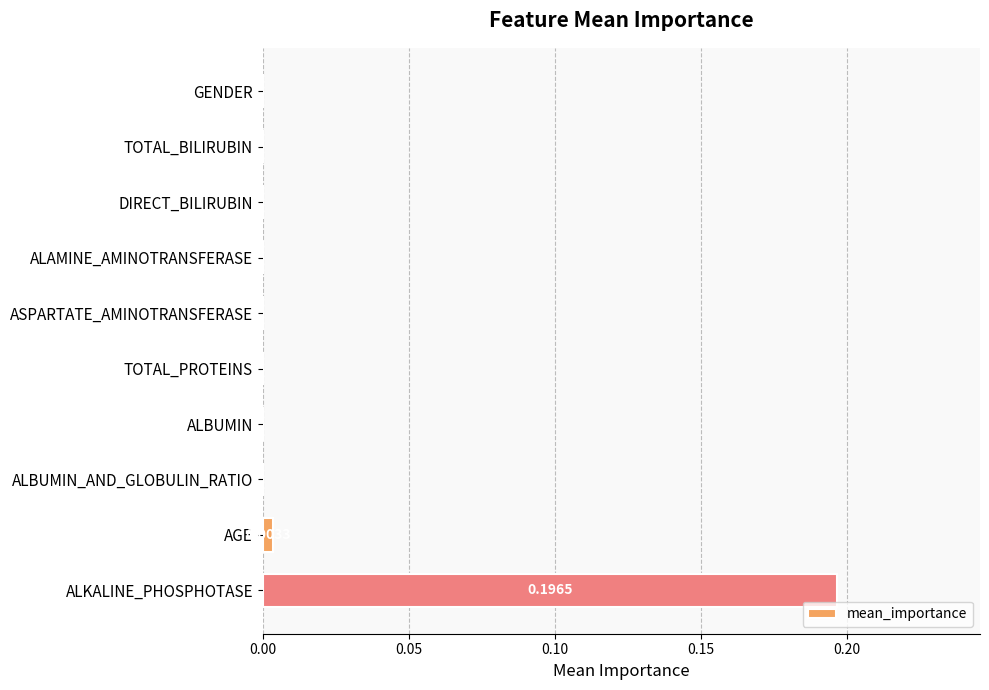

Which category has the highest value across all series?

ALKALINE_PHOSPHOTASE